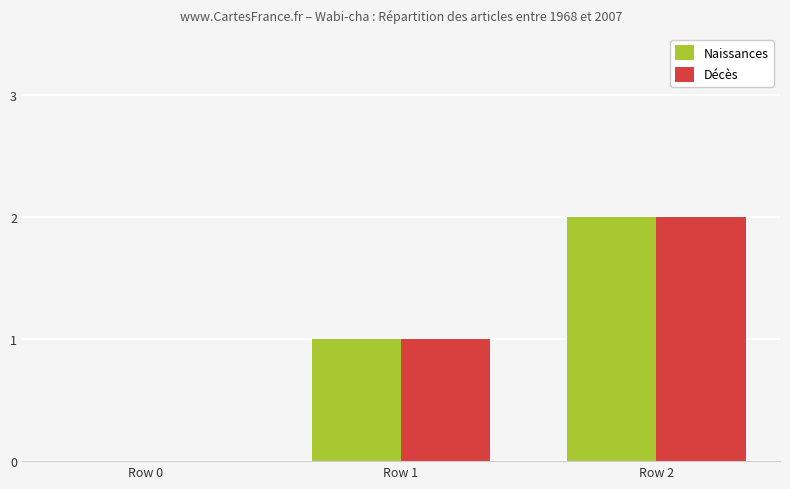

How many groups of bars are there?

3